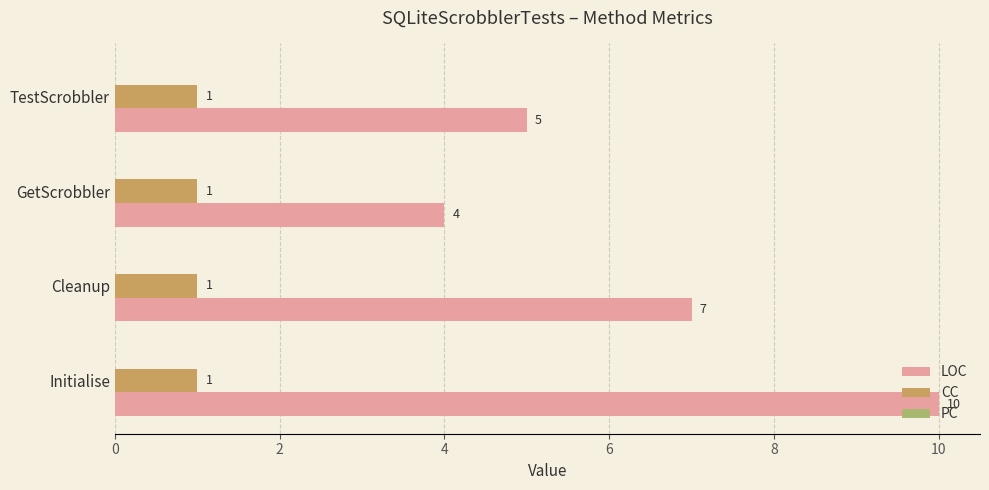

True or false: LOC has a value of 12 at Cleanup.

False